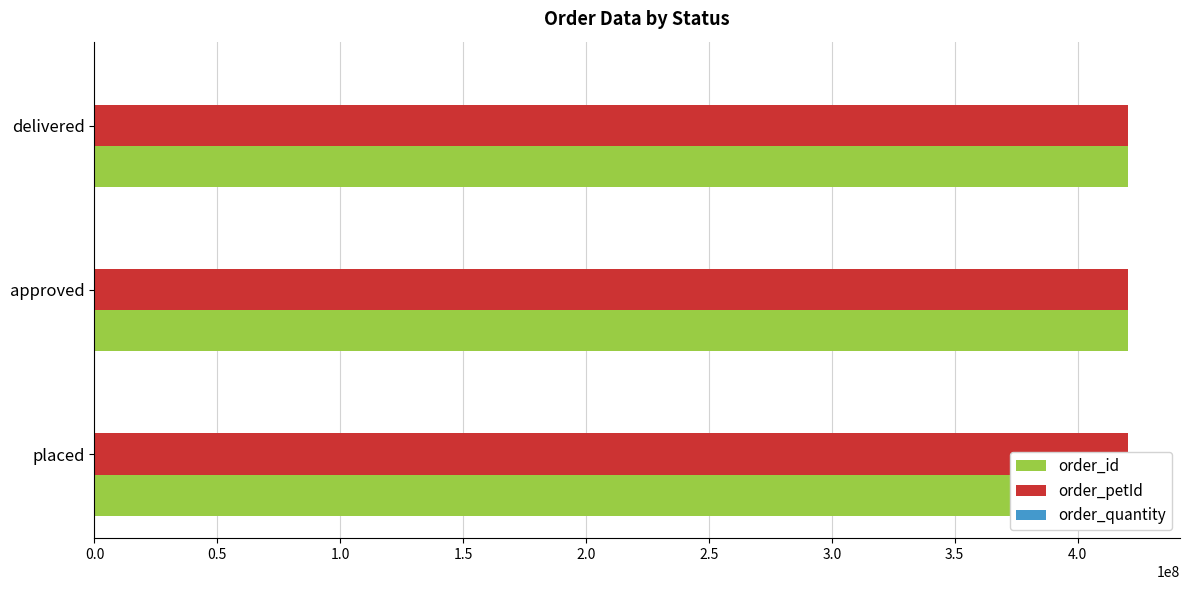

What is the difference between the maximum and second lowest values in the order_id series?

2